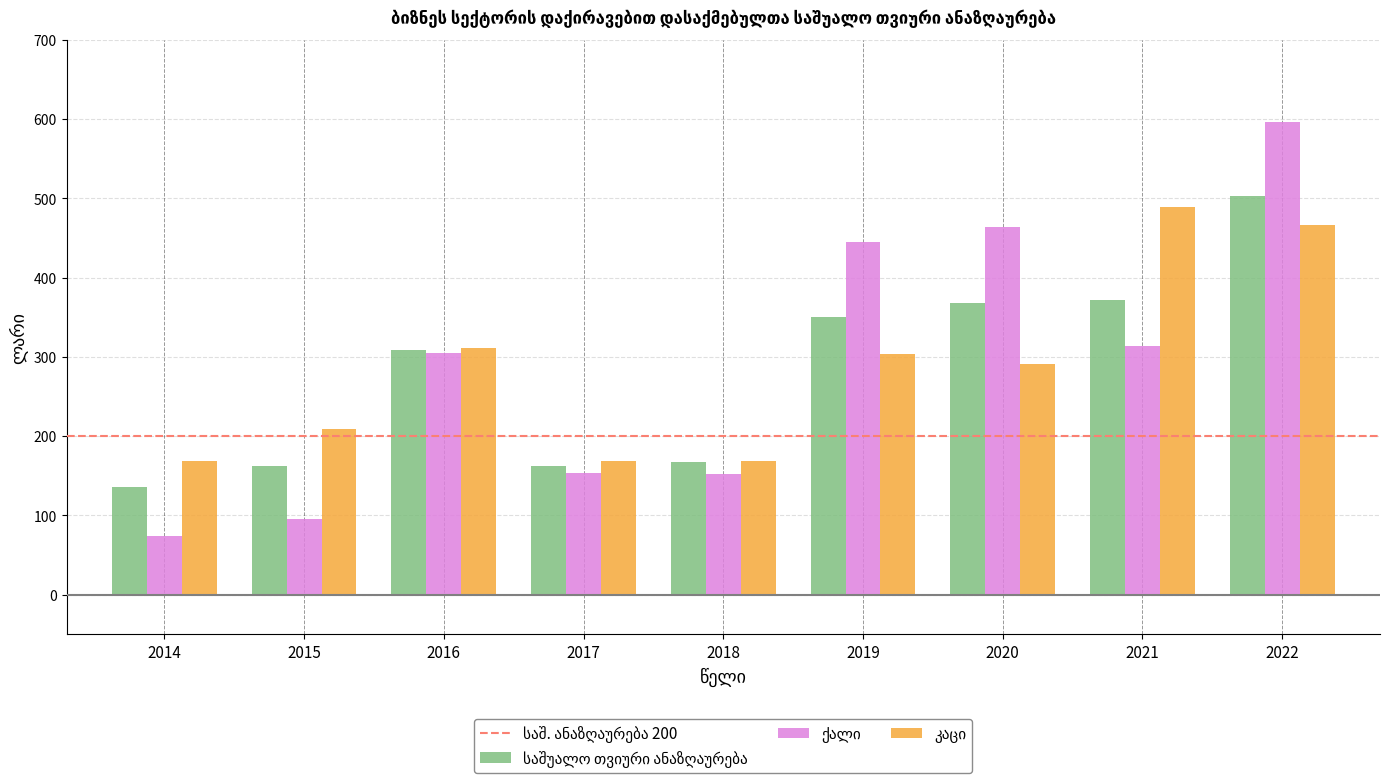

At how many categories does at least one series exceed 85?

9